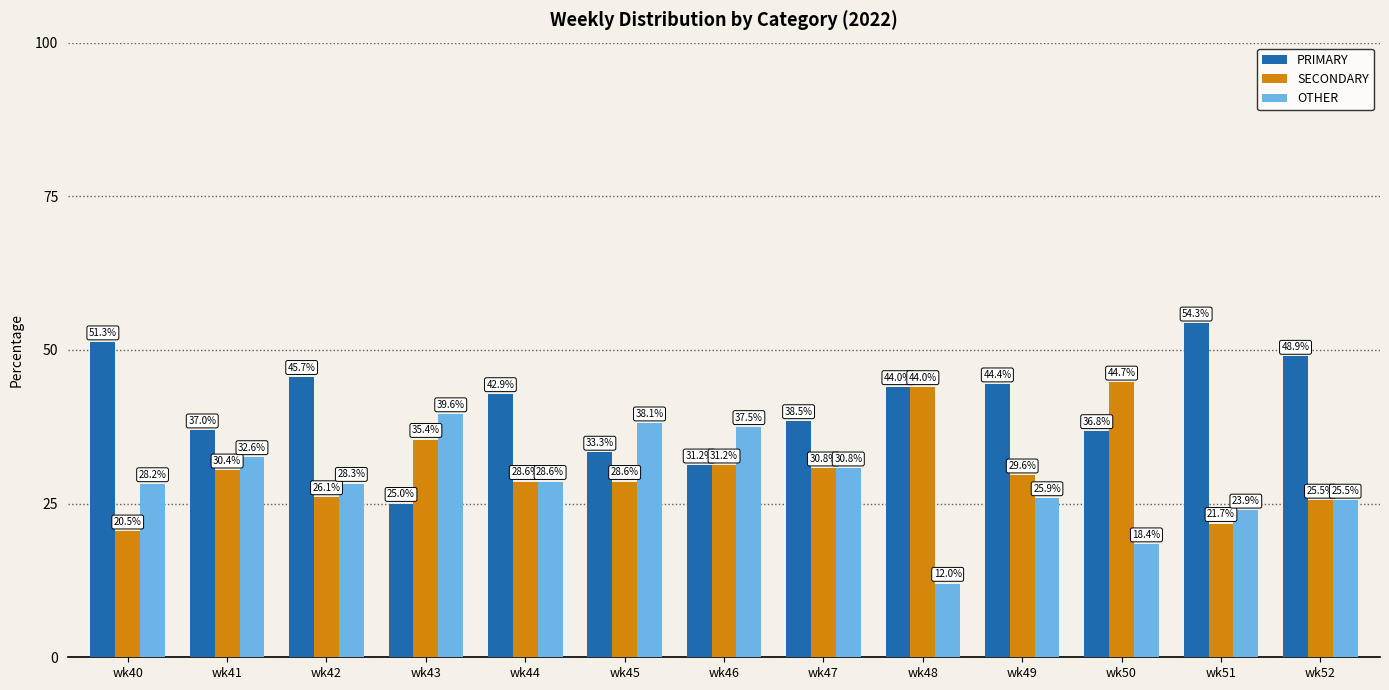

What is the difference between the maximum and minimum values in the PRIMARY series?

29.3